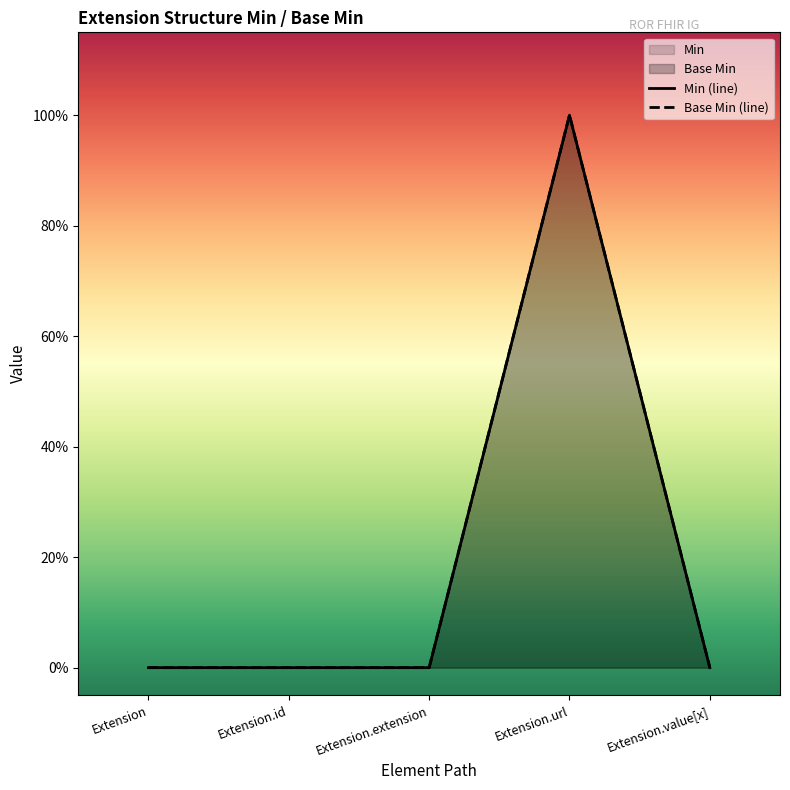

Does the chart display data point markers on the line(s)?

No